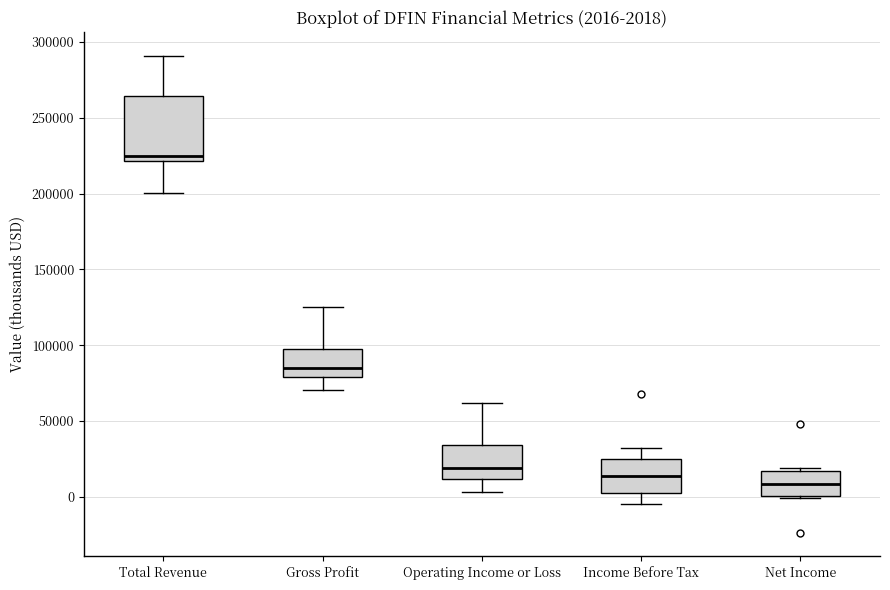

Comparing the boxes themselves (not the whiskers), which one is the tallest?

Total Revenue